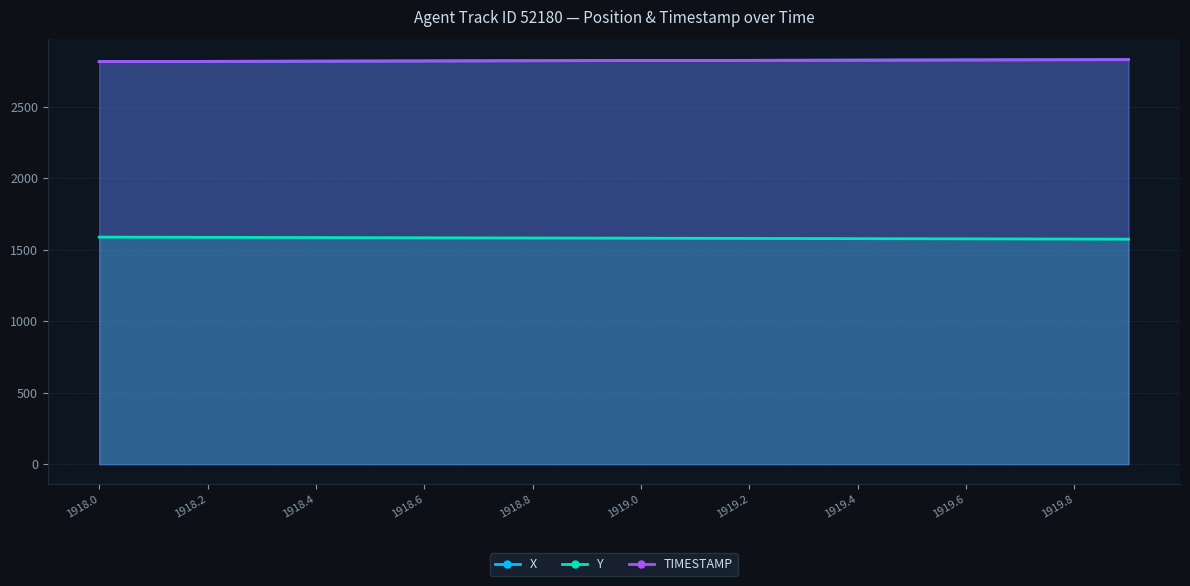

What are all the series names shown in the legend?

X, Y, TIMESTAMP